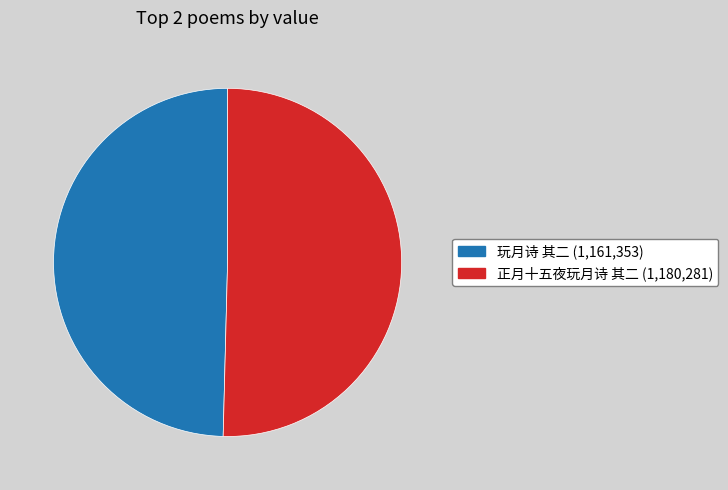

How many segments does this pie chart have?

2